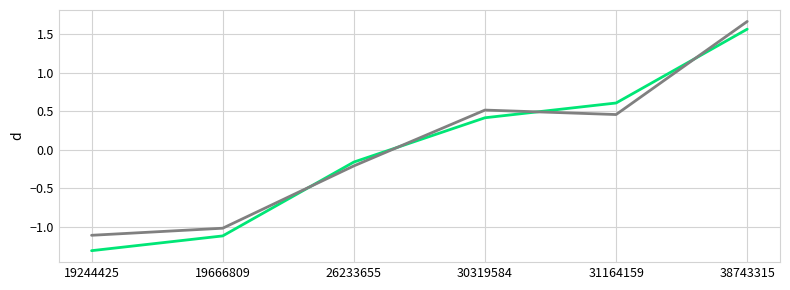

At which category is the sum across all series the highest?

38743315